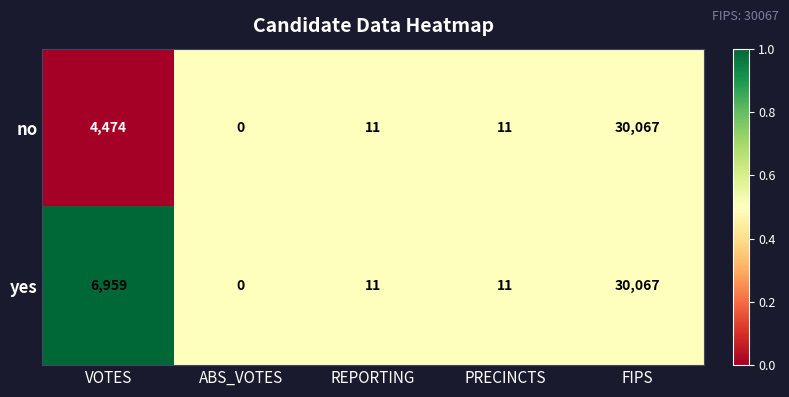

Rank the series at VOTES from highest to lowest value.

yes, no